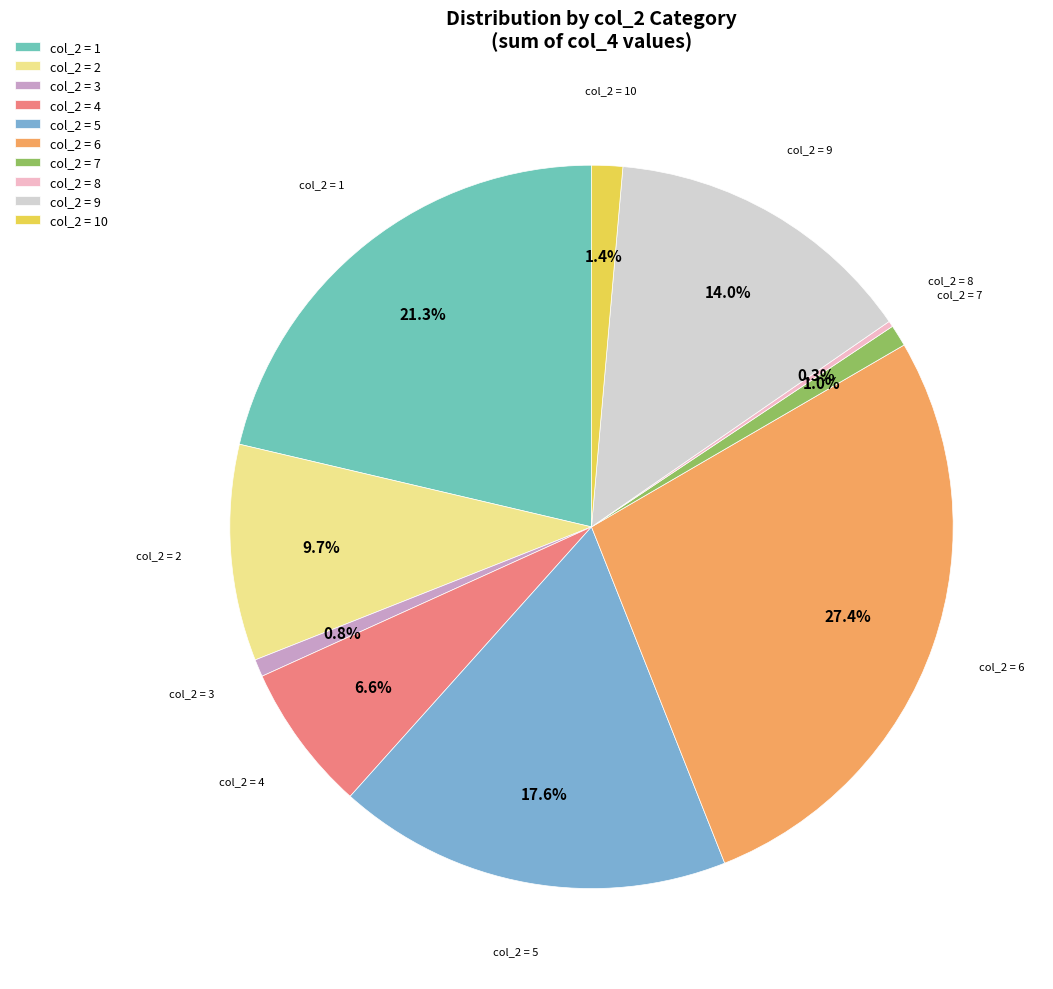

What is the largest slice in the pie chart?

col_2 = 6